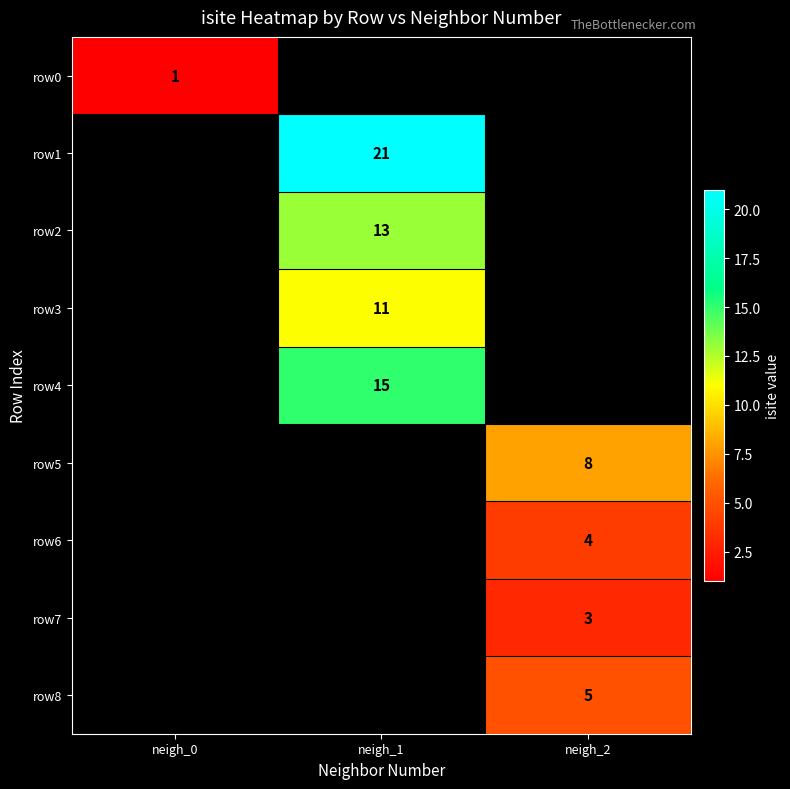

The row6 series shows 4 at neigh_2. True or false?

True